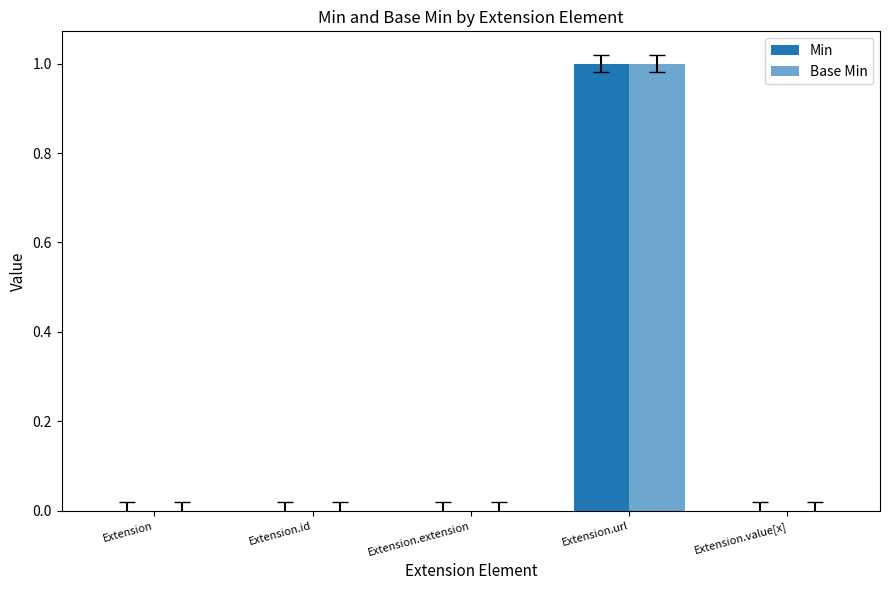

How many distinct data groups are displayed?

2